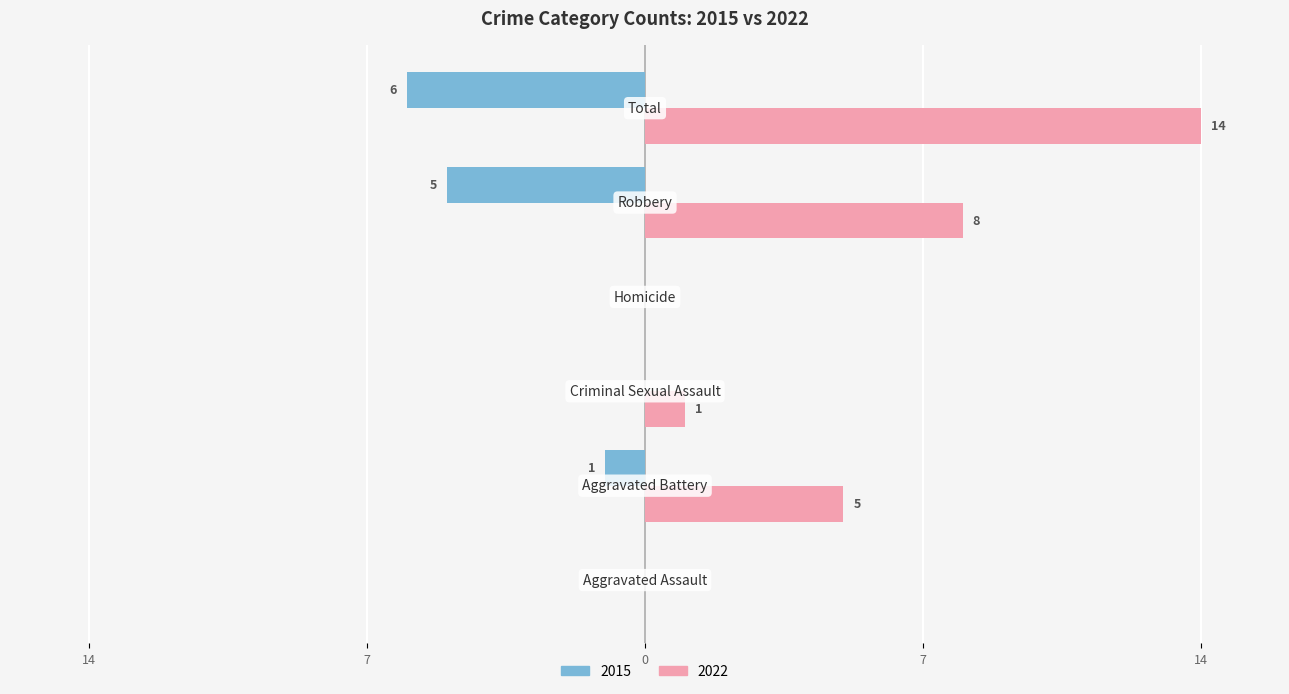

What are all the series names shown in the legend?

2015, 2022